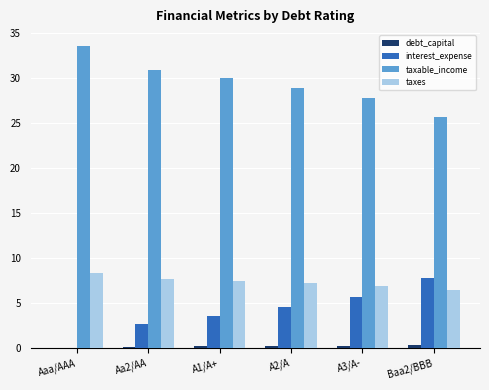

Which label corresponds to the largest value in the chart?

Aaa/AAA